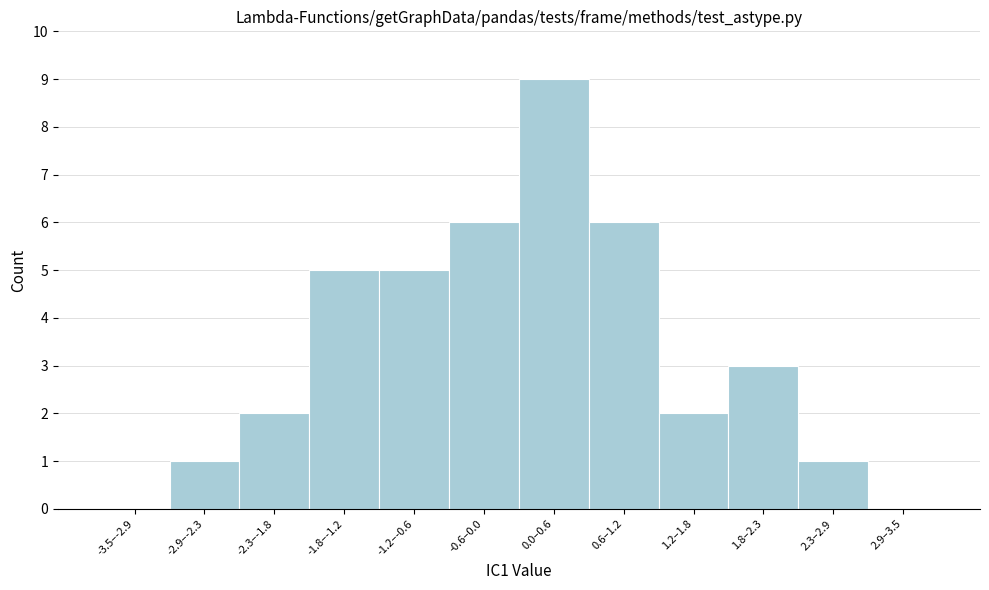

Reading left to right, what are all the values shown in this chart?

-3.5–-2.9=0	-2.9–-2.3=1	-2.3–-1.8=2	-1.8–-1.2=5	-1.2–-0.6=5	-0.6–0.0=6	0.0–0.6=9	0.6–1.2=6	1.2–1.8=2	1.8–2.3=3	2.3–2.9=1	2.9–3.5=0